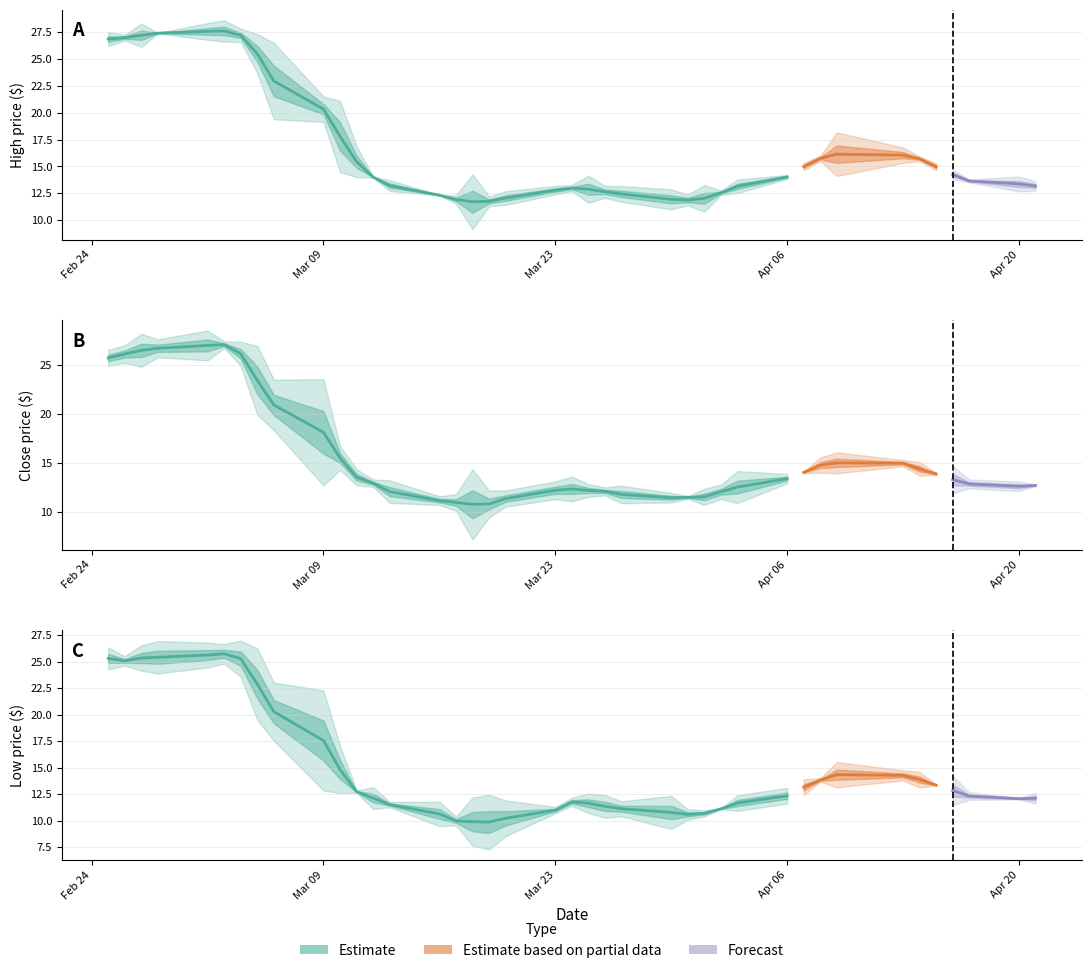

True or false: Low and Close intersect in this chart.

False